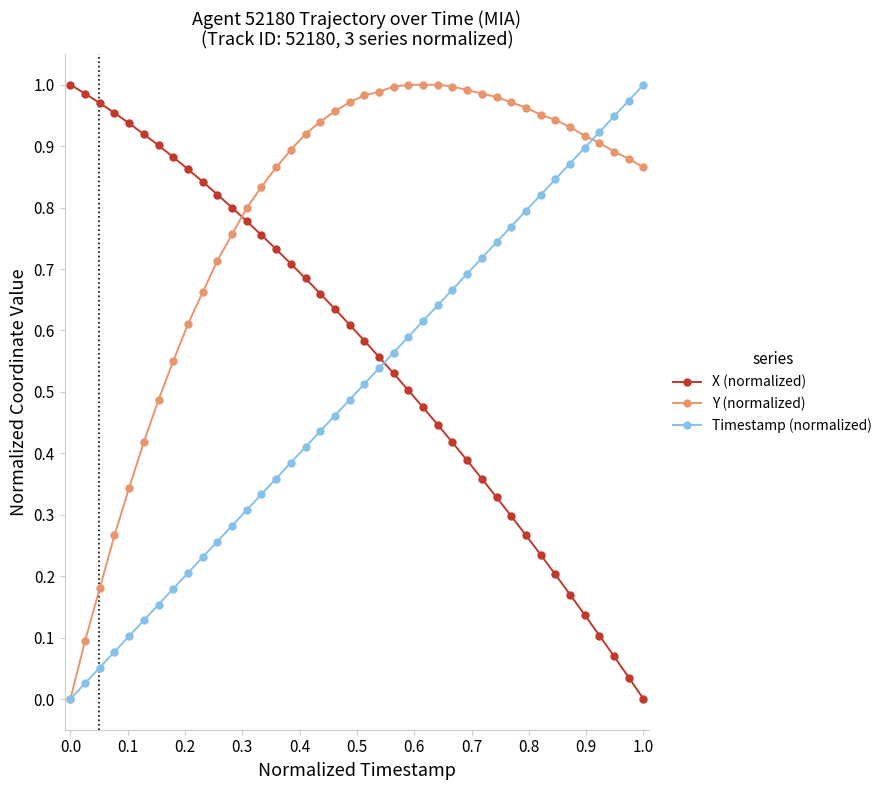

Does the chart have visible grid lines?

No